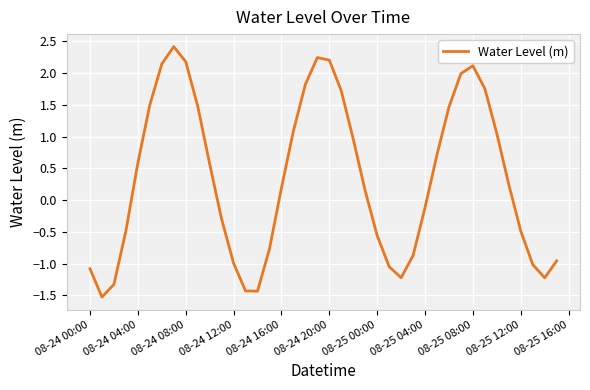

What is the difference between the maximum and minimum values?

3.9